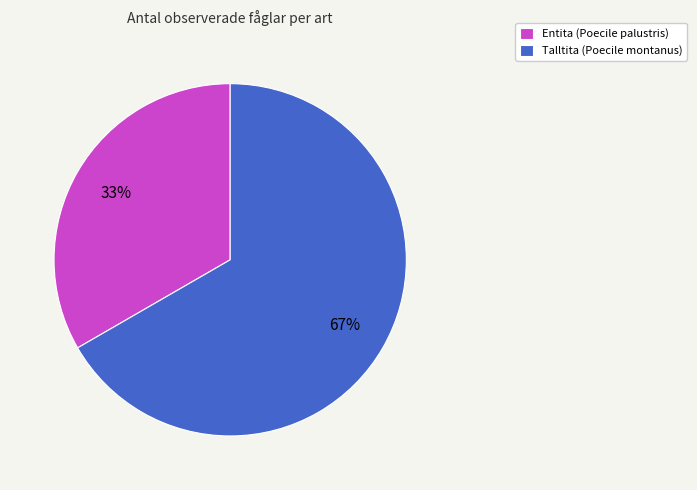

What is the ratio of the value at Talltita (Poecile montanus) to the value at Entita (Poecile palustris)?

2.0